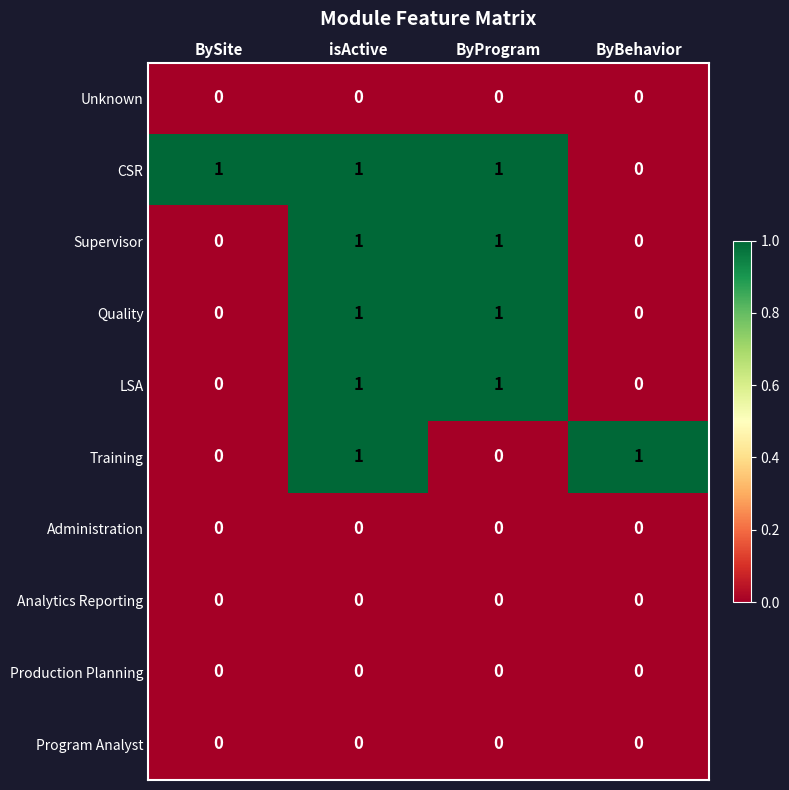

Is the value of Supervisor at ByProgram greater than the value of Analytics Reporting at isActive?

Yes